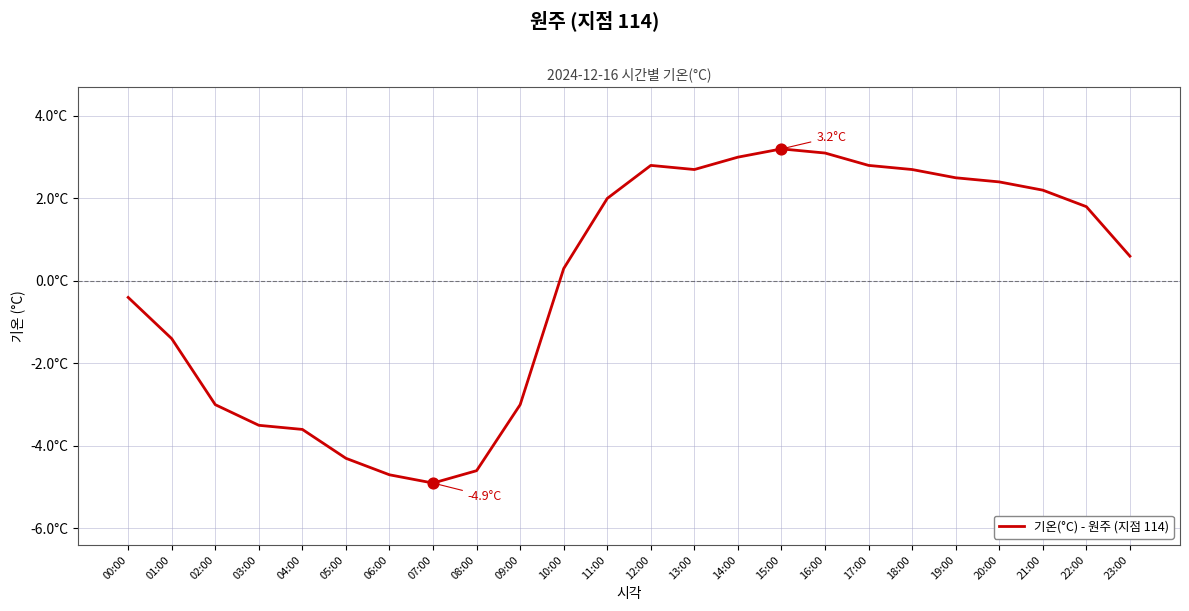

Between 00:00 and 04:00, which is larger?

00:00